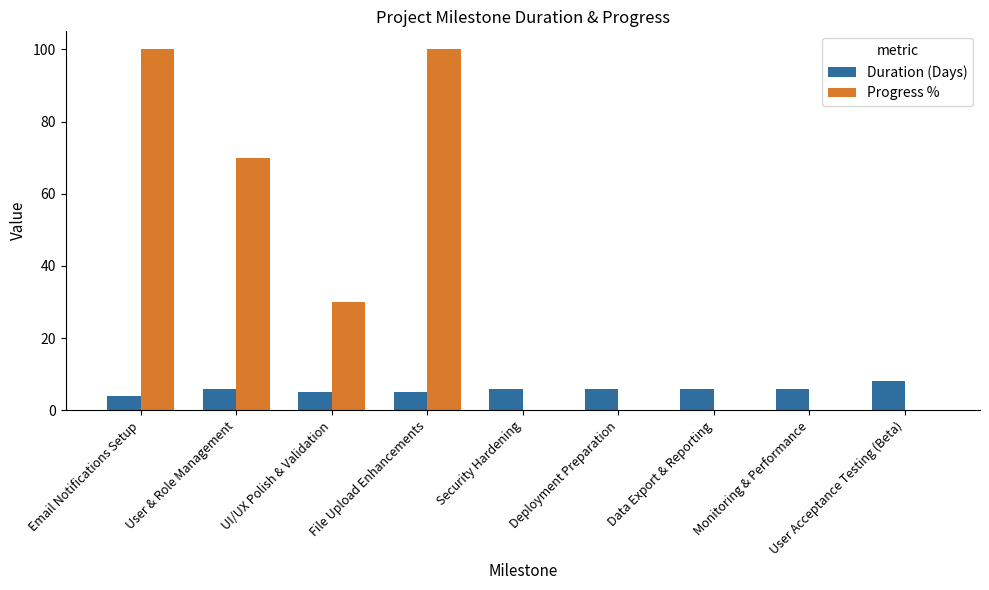

What is the sum of all Duration (Days) values?

52